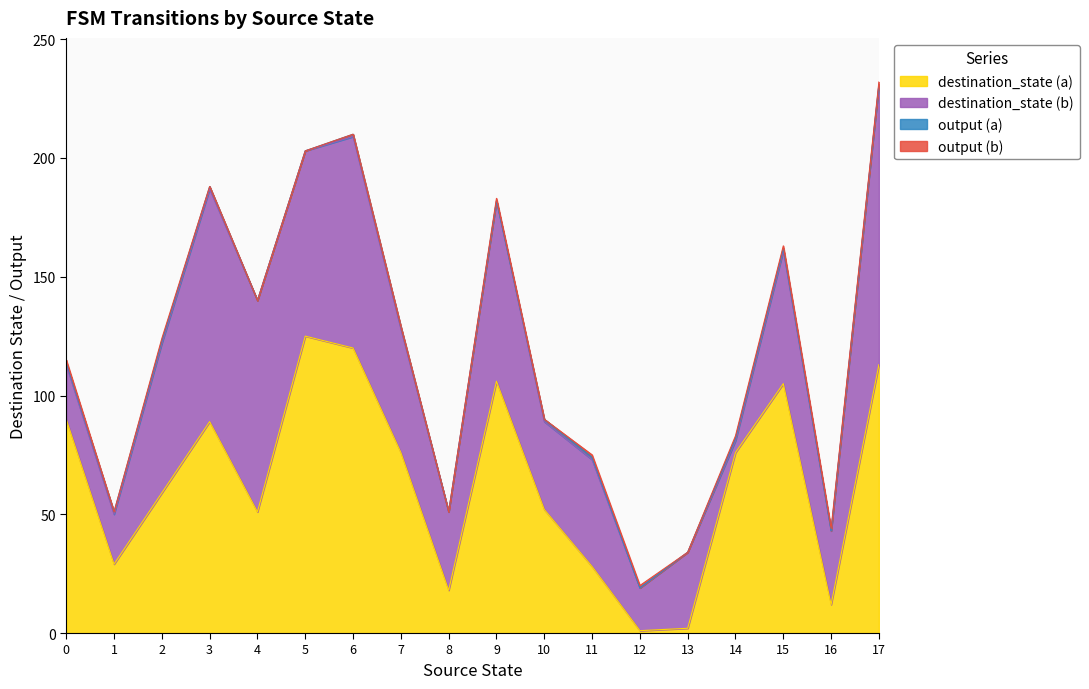

What is the spread (max minus min) of values at 12?

18